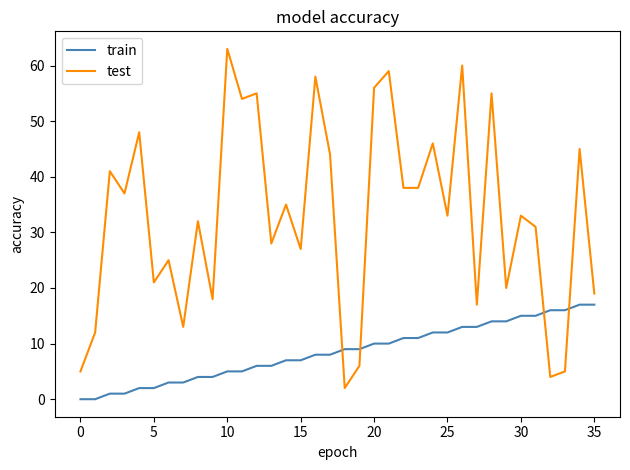

What is the highest value of the train series?

17